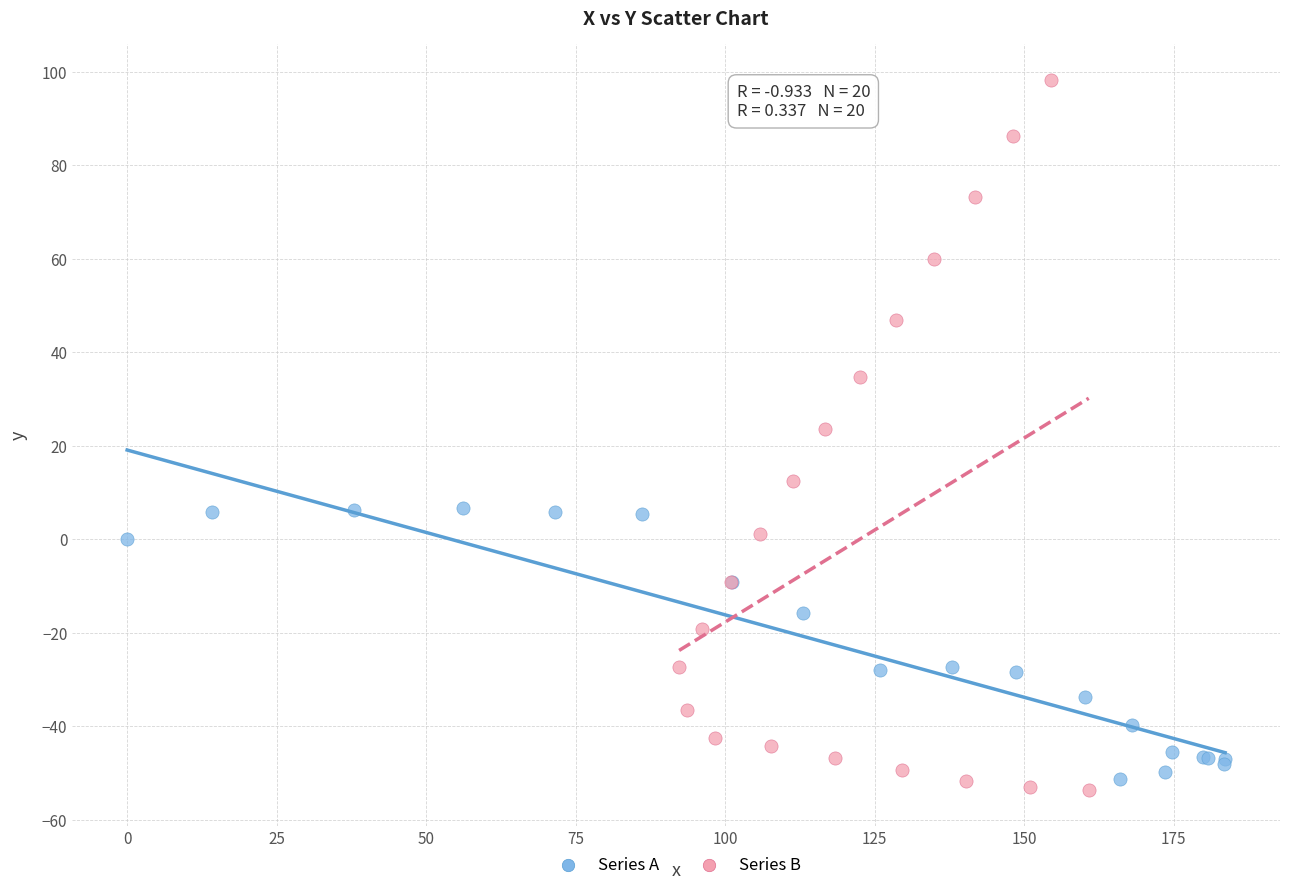

Which series reaches the maximum Y coordinate?

Series B